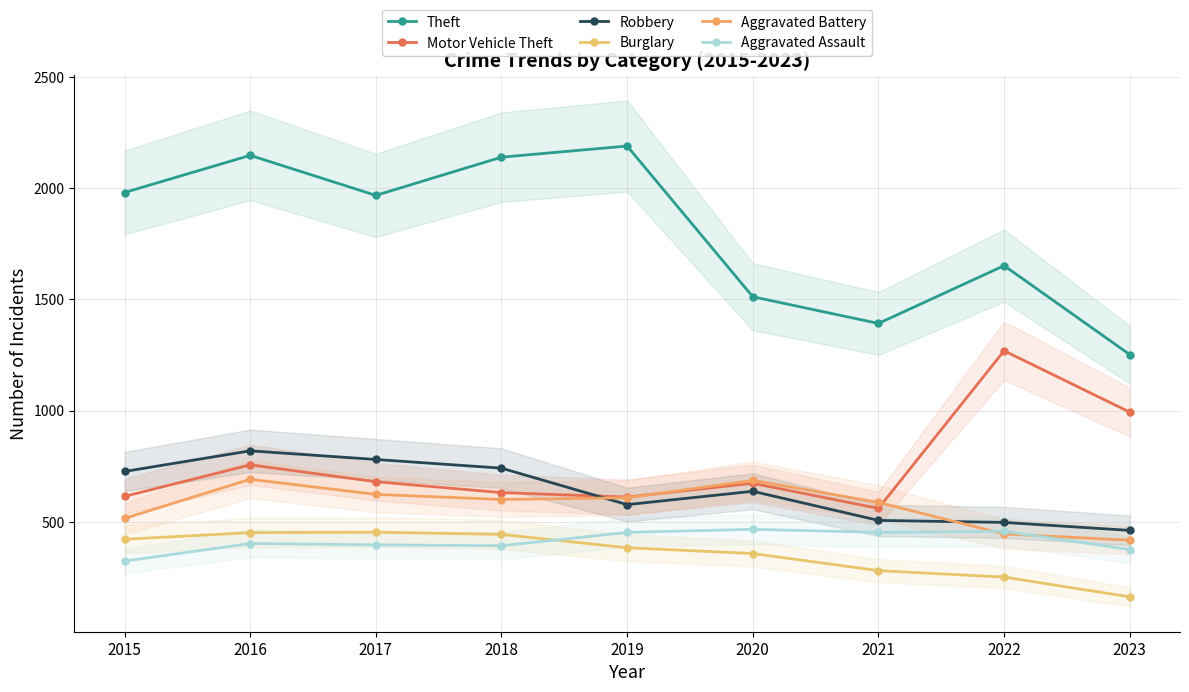

How many lines are shown in the chart?

6